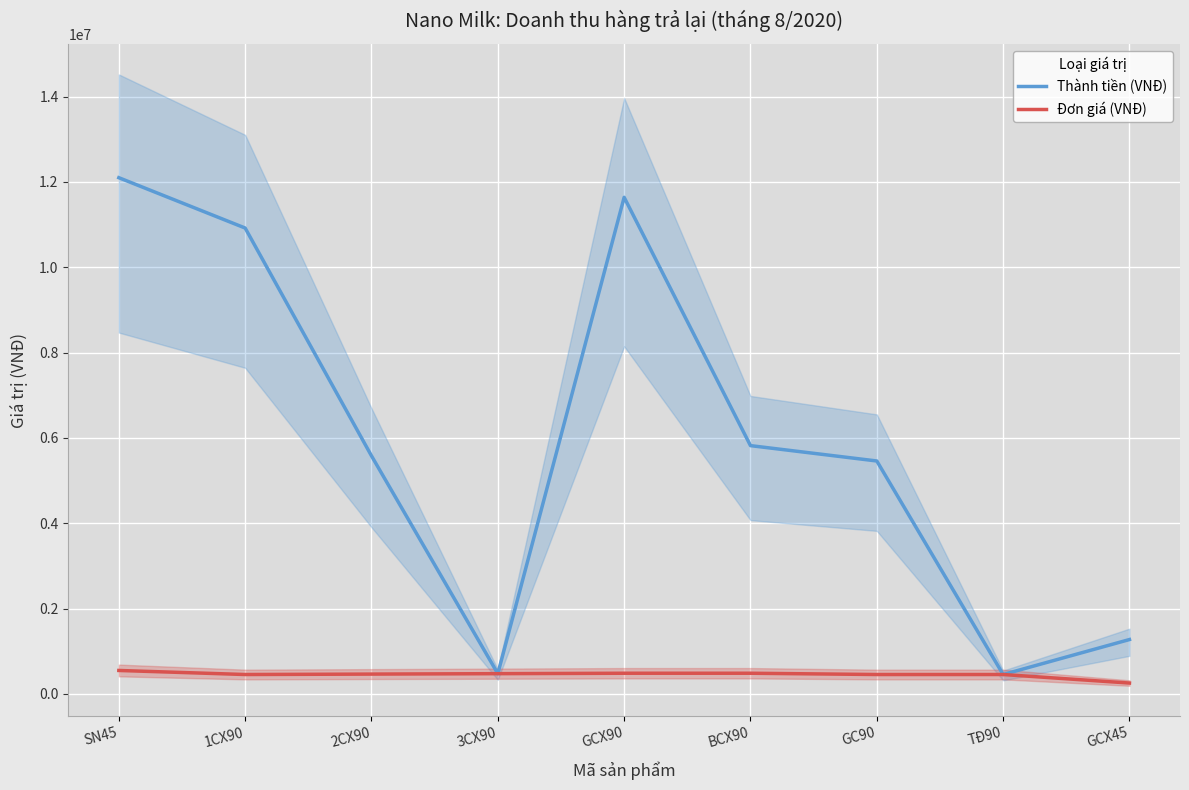

What is the difference between the maximum and minimum values in the Thành tiền (VNĐ) series?

11645000